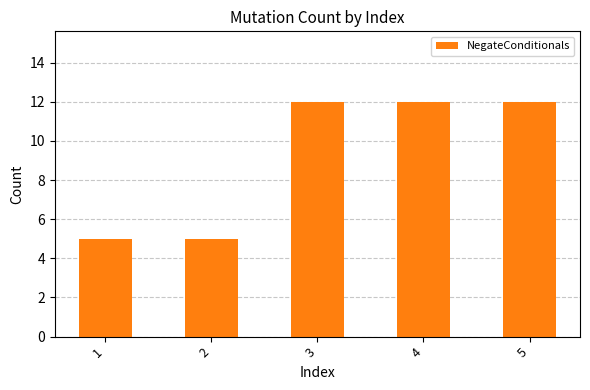

What is the change in value from 2 to 3?

+7